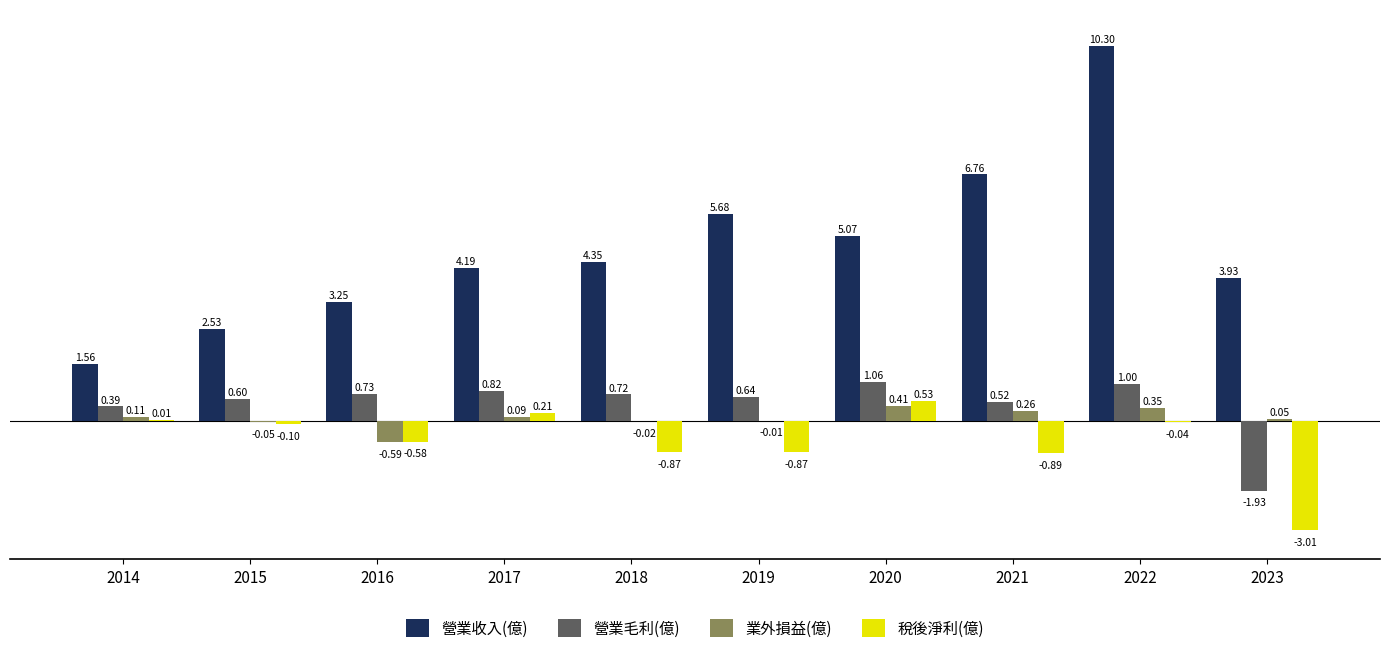

At which category is the sum across all series the highest?

2022